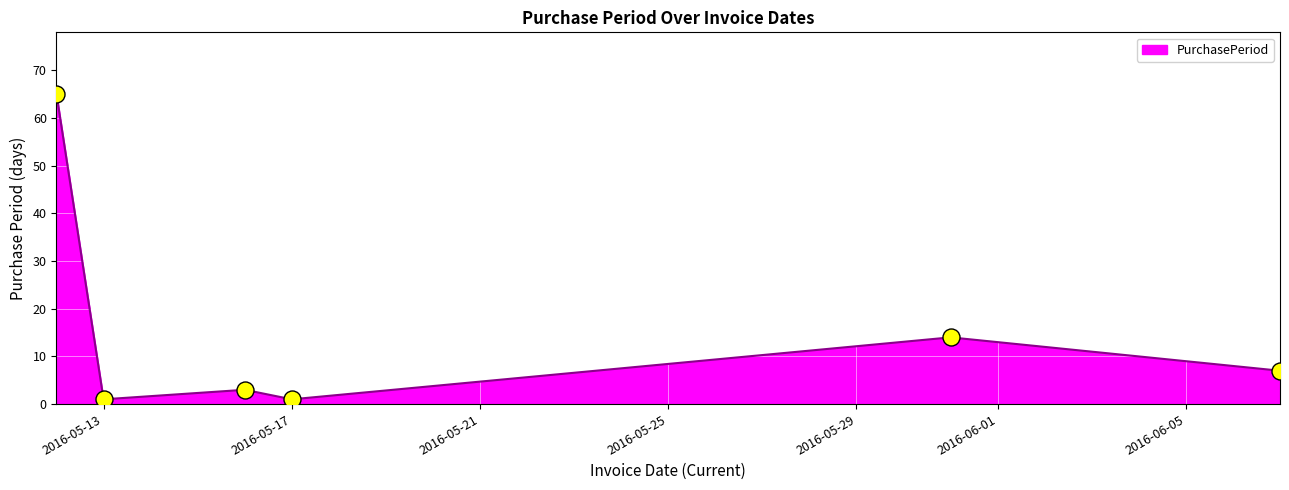

What is the maximum value shown in the chart?

65